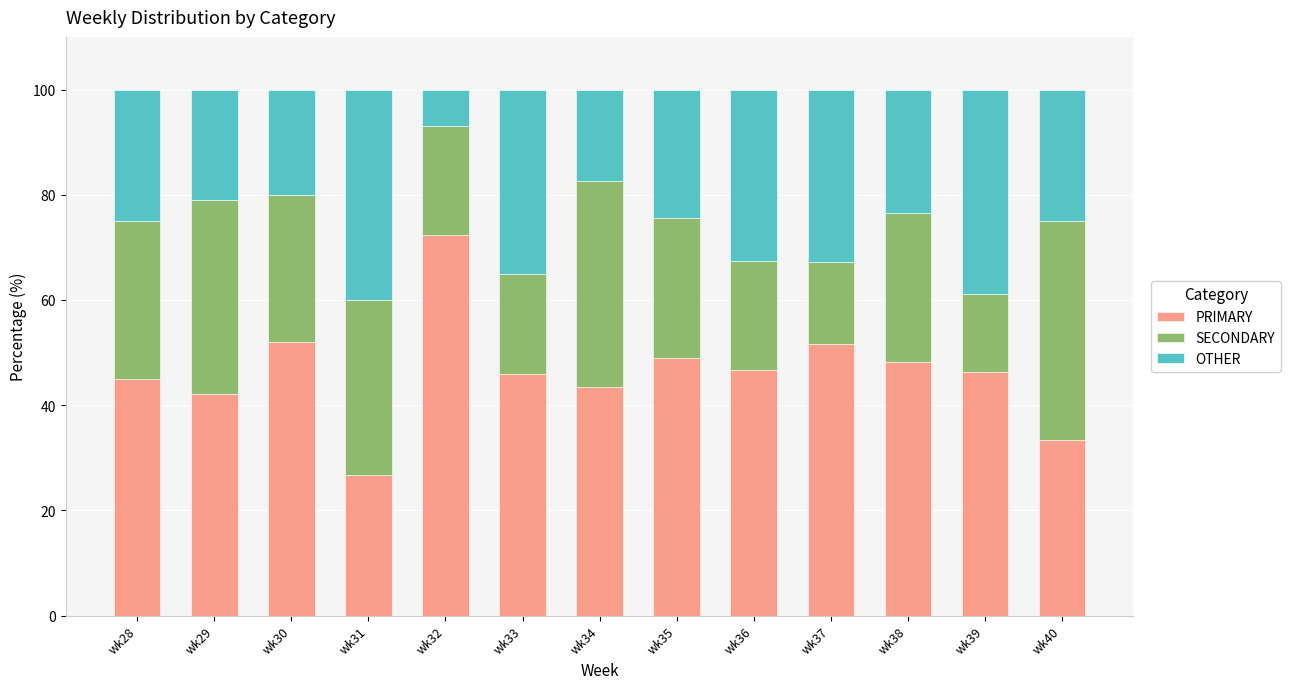

What is the total value across all series at wk29?

100.0